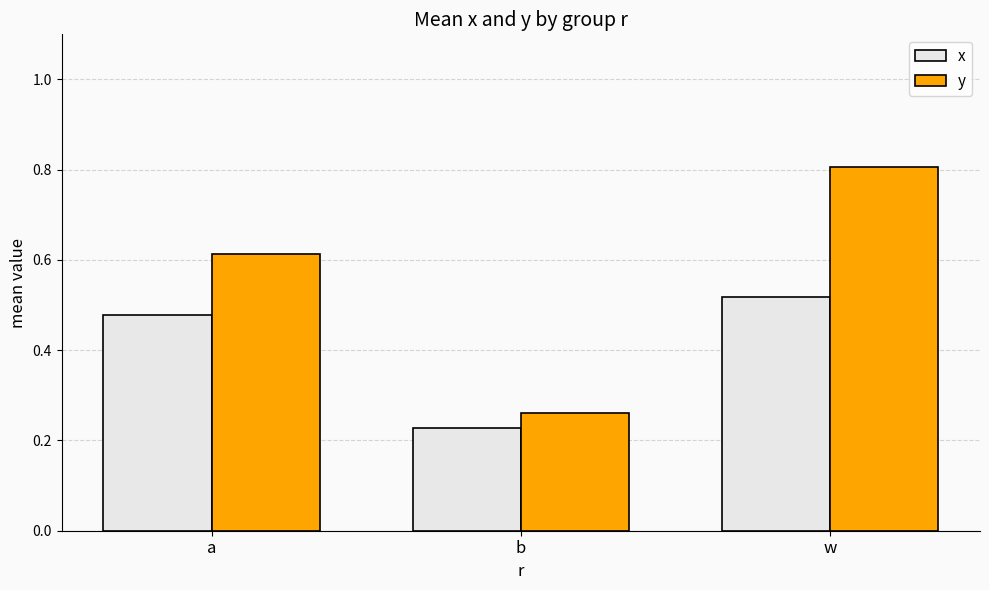

Count the x values in the range 0 to 1.

3